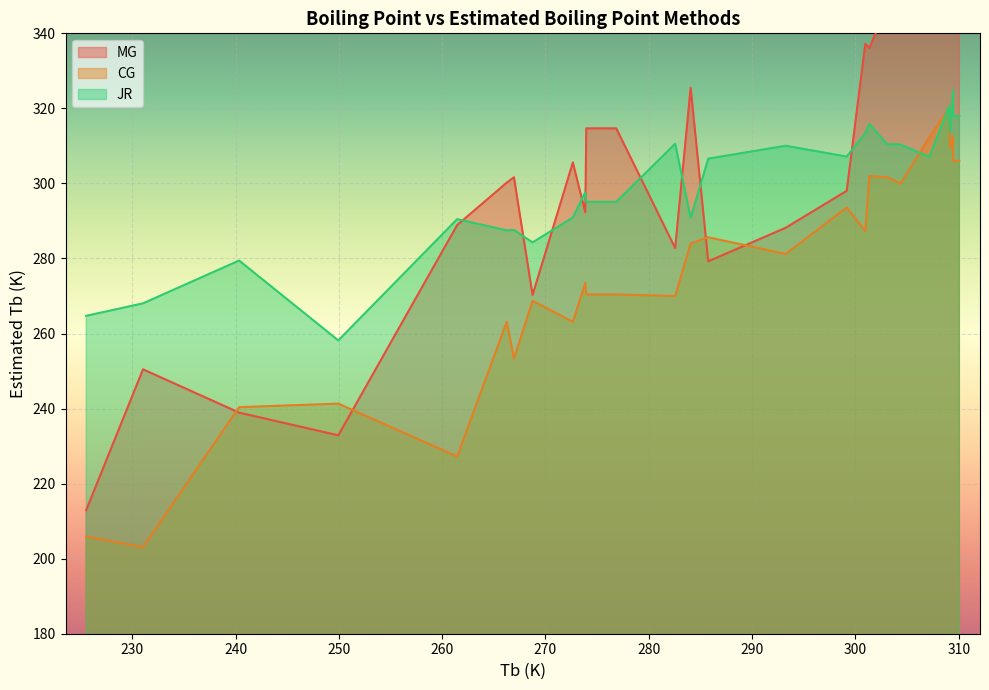

What is the maximum value for CG?

320.0